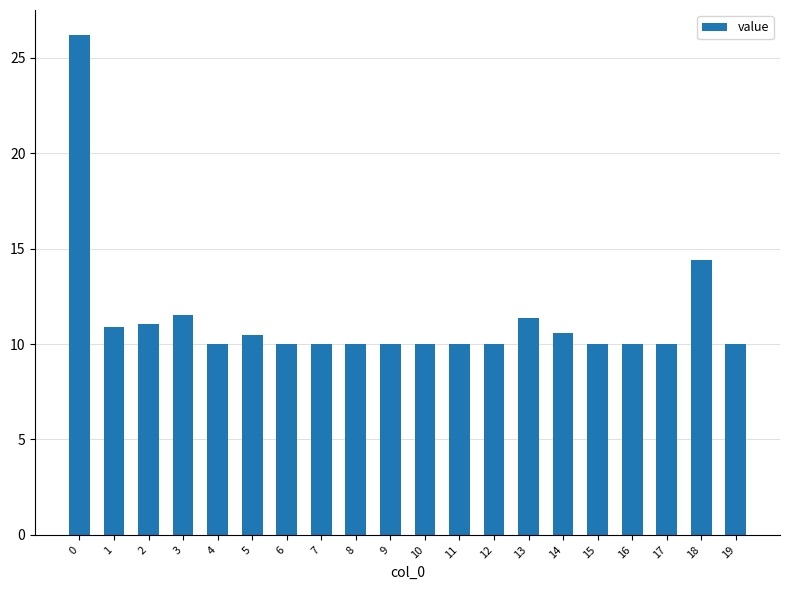

How many bars are there in total?

20